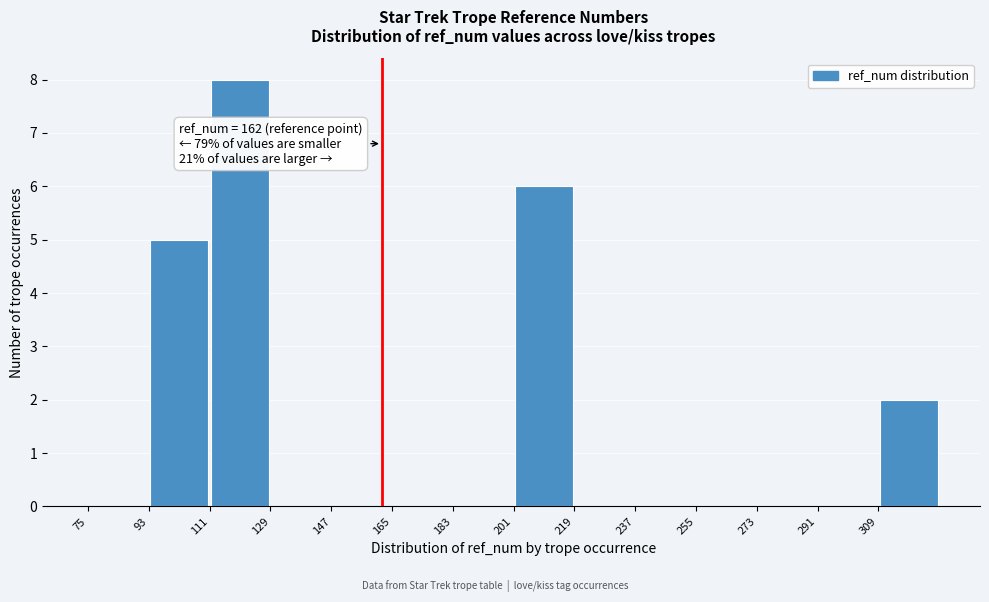

Over which range of the x-axis is the bar tallest?

111 to 129